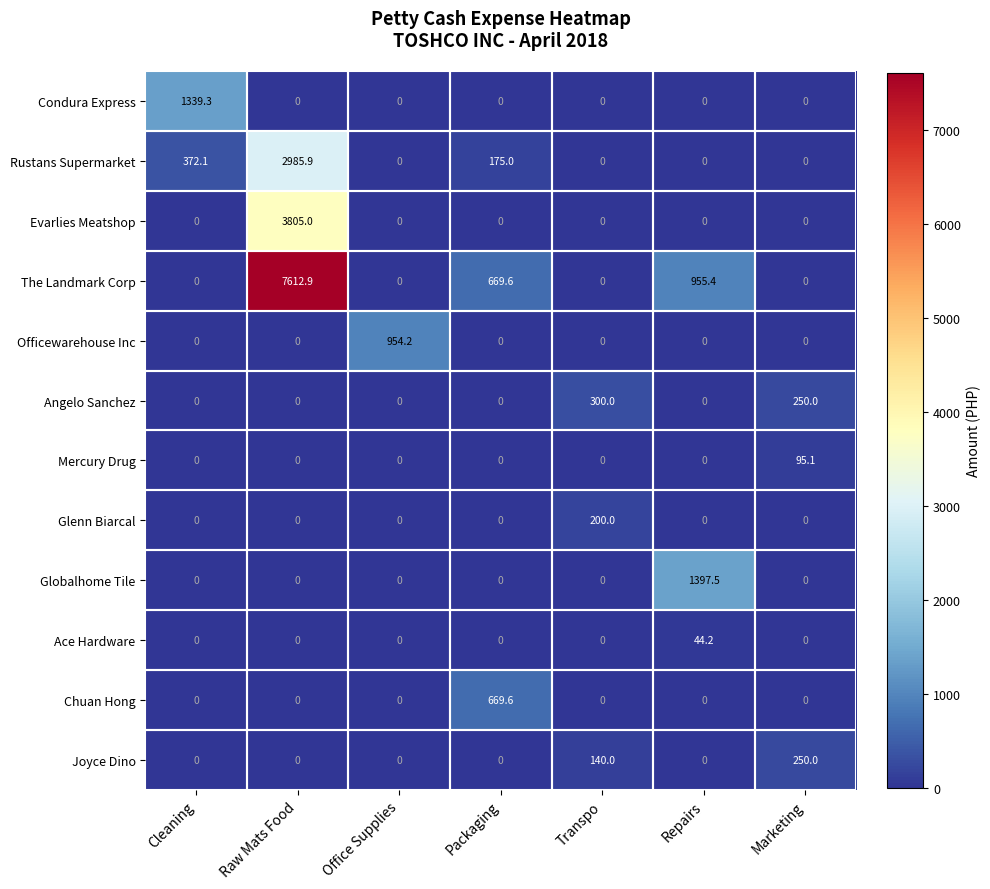

Count the Angelo Sanchez values in the range 0 to 250.

6